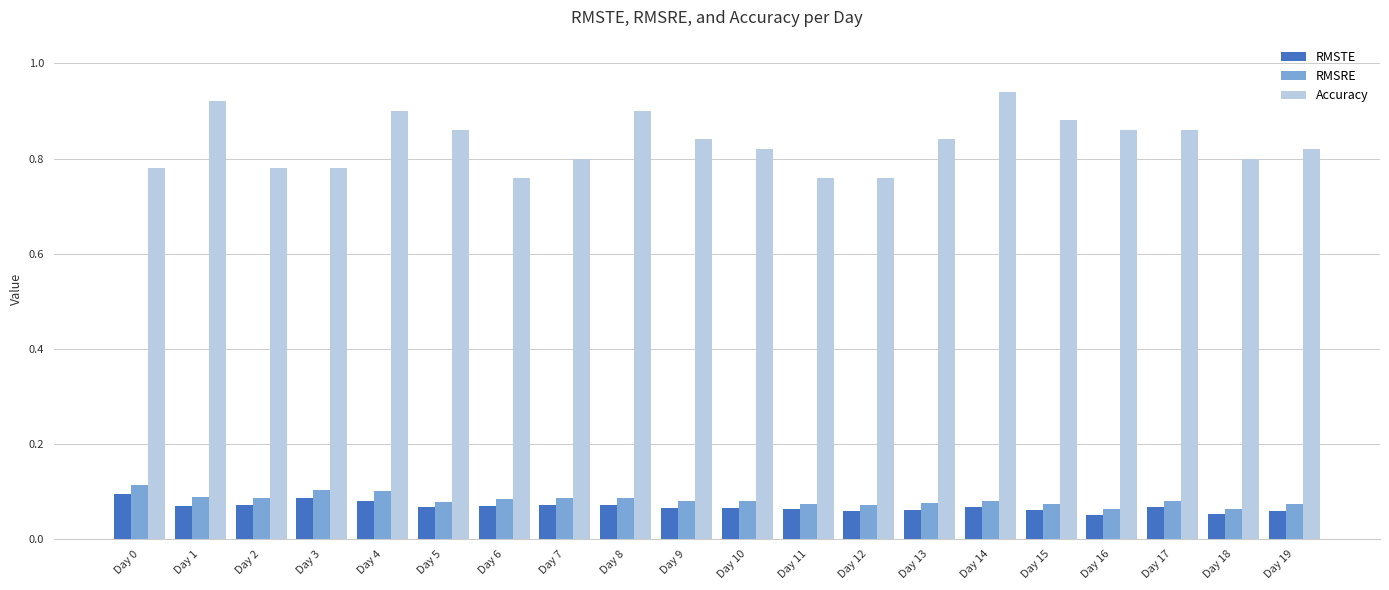

At how many categories does at least one series exceed 0?

20